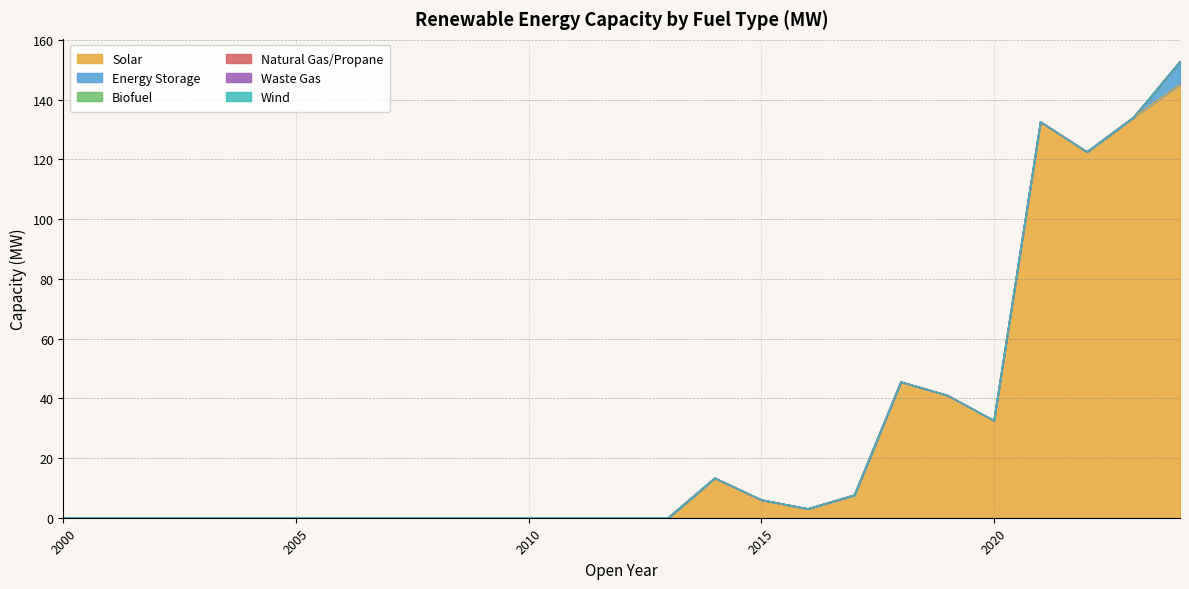

Reading left to right, transcribe all the data shown in this chart.

Solar: 2000=0.0	2001=0.0	2002=0.0	2003=0.0	2004=0.0	2005=0.0	2006=0.0	2007=0.0	2008=0.0	2009=0.0	2010=0.0	2011=0.0	2012=0.0	2013=0.0	2014=13.3	2015=6.0	2016=3.0	2017=7.6	2018=45.5	2019=41.0	2020=32.6	2021=132.6	2022=122.5	2023=134.1	2024=145.1
Energy Storage: 2000=0.0	2001=0.0	2002=0.0	2003=0.0	2004=0.0	2005=0.0	2006=0.0	2007=0.0	2008=0.0	2009=0.0	2010=0.0	2011=0.0	2012=0.0	2013=0.0	2014=0.0	2015=0.0	2016=0.0	2017=0.0	2018=0.0	2019=0.0	2020=0.0	2021=0.0	2022=0.0	2023=0.0	2024=7.7
Biofuel: 2000=0.0	2001=0.0	2002=0.0	2003=0.0	2004=0.0	2005=0.0	2006=0.0	2007=0.0	2008=0.0	2009=0.0	2010=0.0	2011=0.0	2012=0.0	2013=0.0	2014=0.0	2015=0.0	2016=0.0	2017=0.0	2018=0.0	2019=0.0	2020=0.0	2021=0.0	2022=0.0	2023=0.0	2024=0.0
Natural Gas/Propane: 2000=0.0	2001=0.0	2002=0.0	2003=0.0	2004=0.0	2005=0.0	2006=0.0	2007=0.0	2008=0.0	2009=0.0	2010=0.0	2011=0.0	2012=0.0	2013=0.0	2014=0.0	2015=0.0	2016=0.0	2017=0.0	2018=0.0	2019=0.0	2020=0.0	2021=0.0	2022=0.0	2023=0.0	2024=0.0
Waste Gas: 2000=0.0	2001=0.0	2002=0.0	2003=0.0	2004=0.0	2005=0.0	2006=0.0	2007=0.0	2008=0.0	2009=0.0	2010=0.0	2011=0.0	2012=0.0	2013=0.0	2014=0.0	2015=0.0	2016=0.0	2017=0.0	2018=0.0	2019=0.0	2020=0.0	2021=0.0	2022=0.0	2023=0.0	2024=0.0
Wind: 2000=0.0	2001=0.0	2002=0.0	2003=0.0	2004=0.0	2005=0.0	2006=0.0	2007=0.0	2008=0.0	2009=0.0	2010=0.0	2011=0.0	2012=0.0	2013=0.0	2014=0.0	2015=0.0	2016=0.0	2017=0.0	2018=0.0	2019=0.0	2020=0.0	2021=0.0	2022=0.0	2023=0.0	2024=0.0